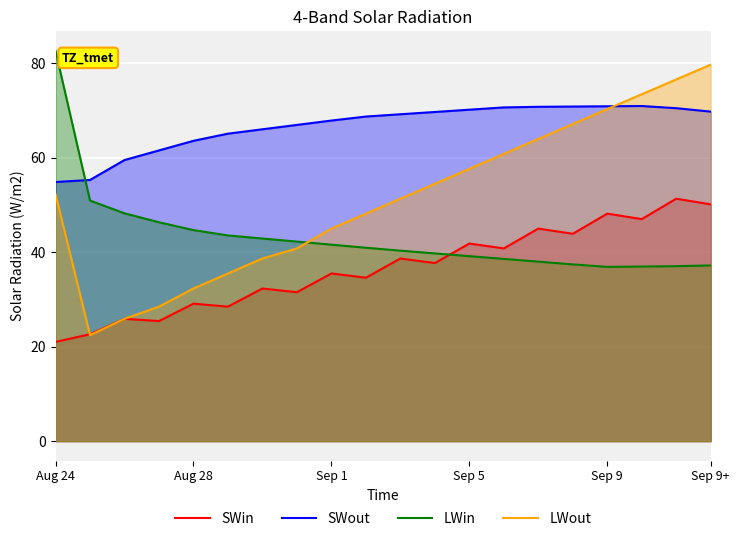

Which series has the widest spread of values?

LWout